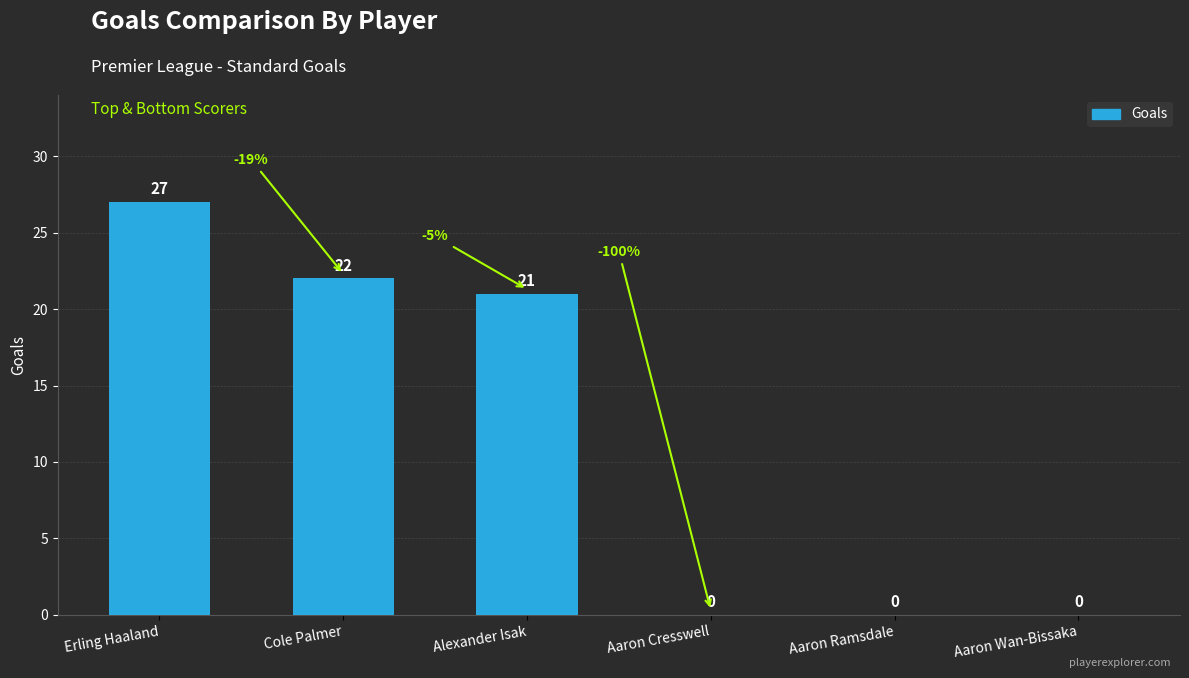

What is the sum of all values?

70